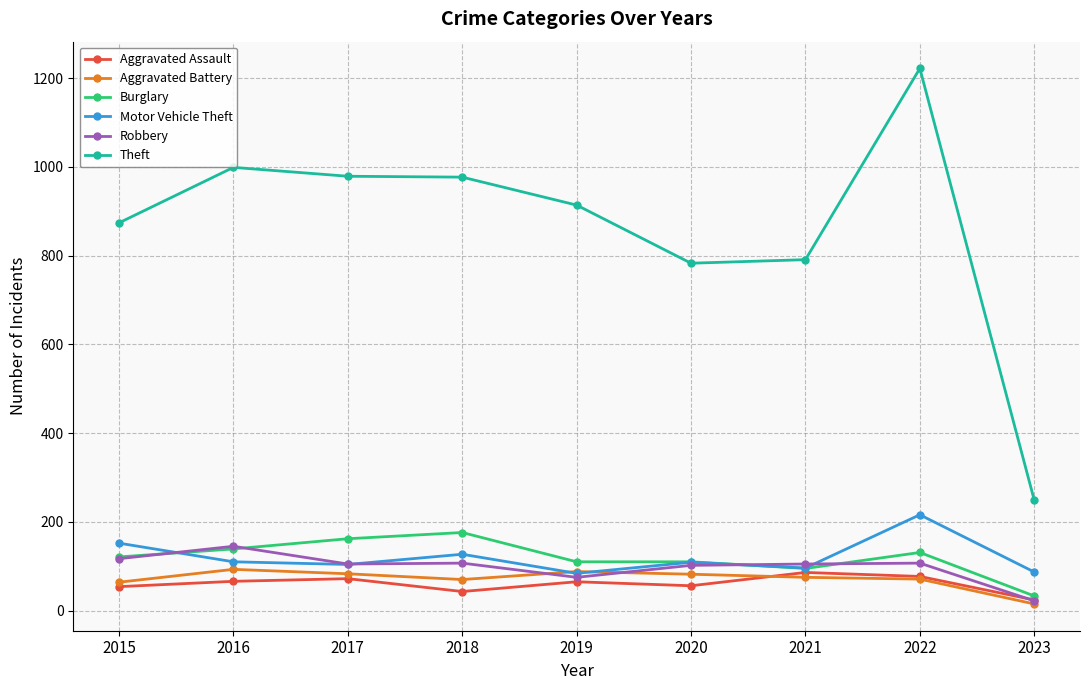

Is this an area chart (filled region under the line)?

No